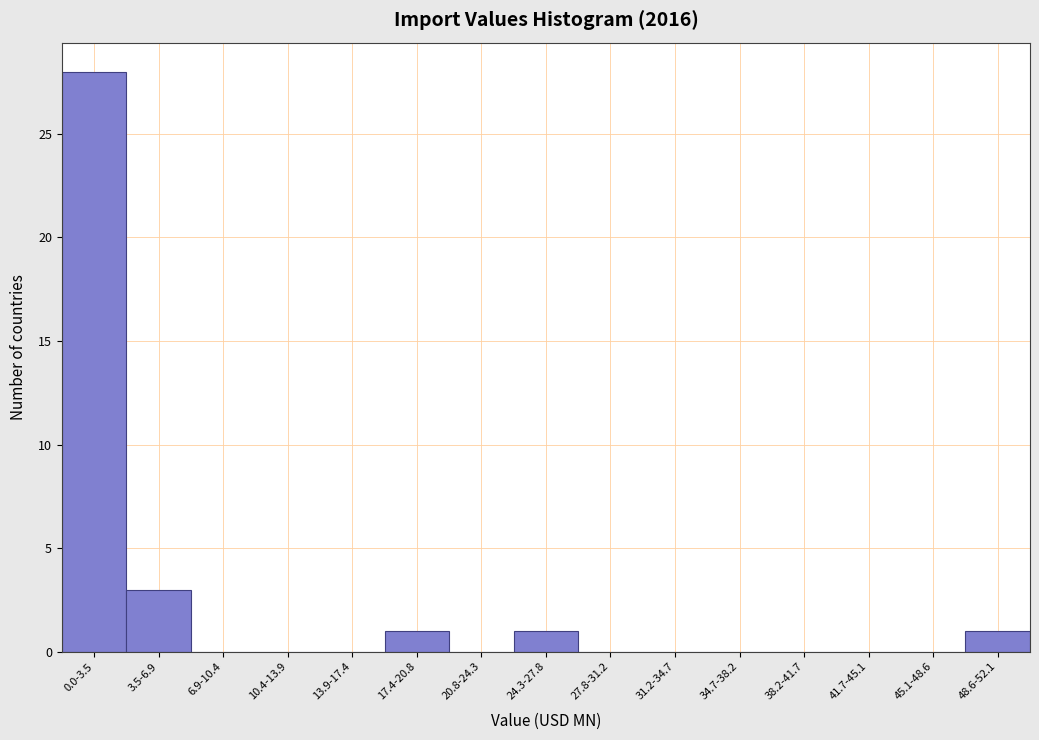

Reading right to left, list all the values displayed in this chart.

48.6-52.1=1	45.1-48.6=0	41.7-45.1=0	38.2-41.7=0	34.7-38.2=0	31.2-34.7=0	27.8-31.2=0	24.3-27.8=1	20.8-24.3=0	17.4-20.8=1	13.9-17.4=0	10.4-13.9=0	6.9-10.4=0	3.5-6.9=3	0.0-3.5=28